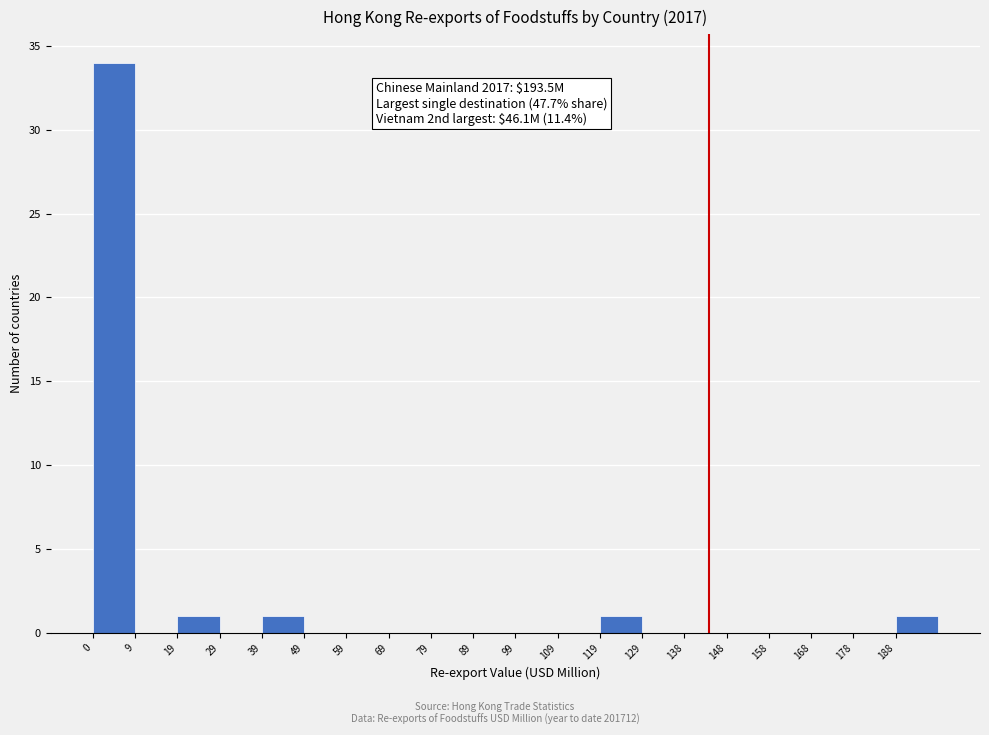

Which range on the x-axis has the tallest bar?

0 to 10